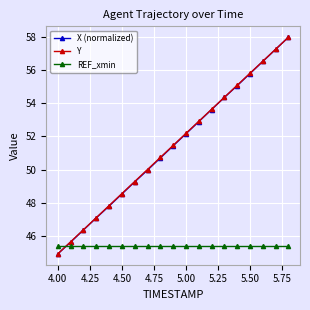

What is the lowest value of the REF_xmin series?

45.4